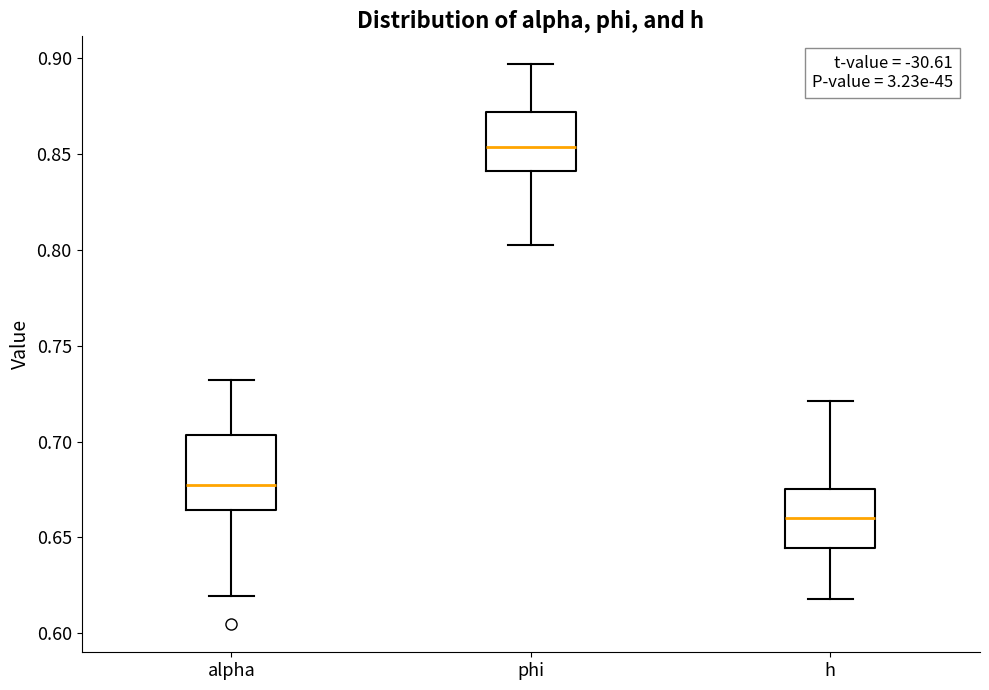

Which box is the tallest, from its lower edge to its upper edge?

alpha